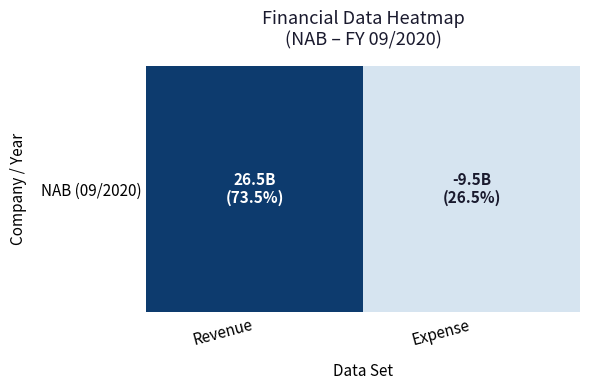

What is the sum of the values at Expense and Revenue?

36040000000